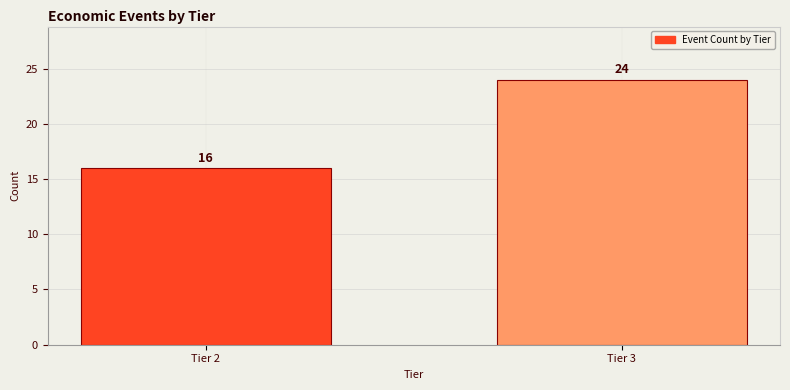

Reading right to left, extract all data points from this chart.

Tier 3=24	Tier 2=16